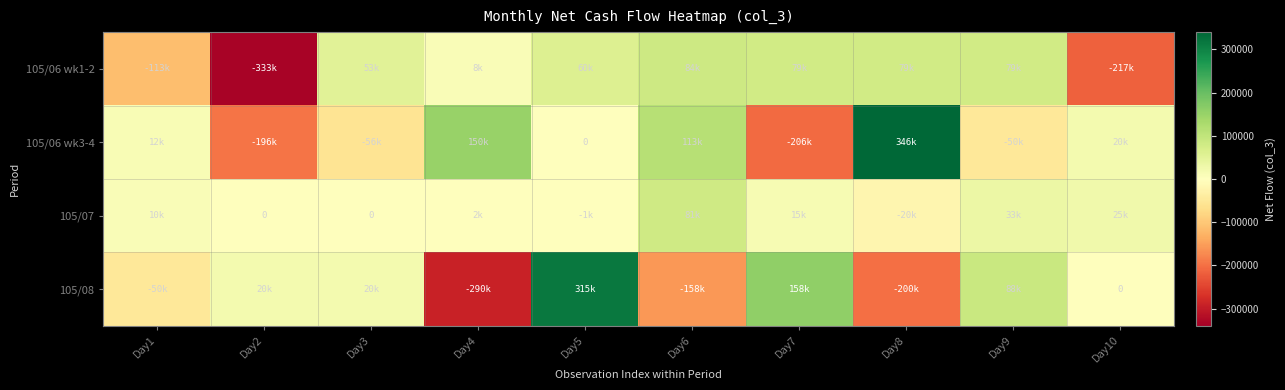

List the labels in order of 105/07 value, smallest first.

Day8, Day5, Day2, Day3, Day4, Day1, Day7, Day10, Day9, Day6